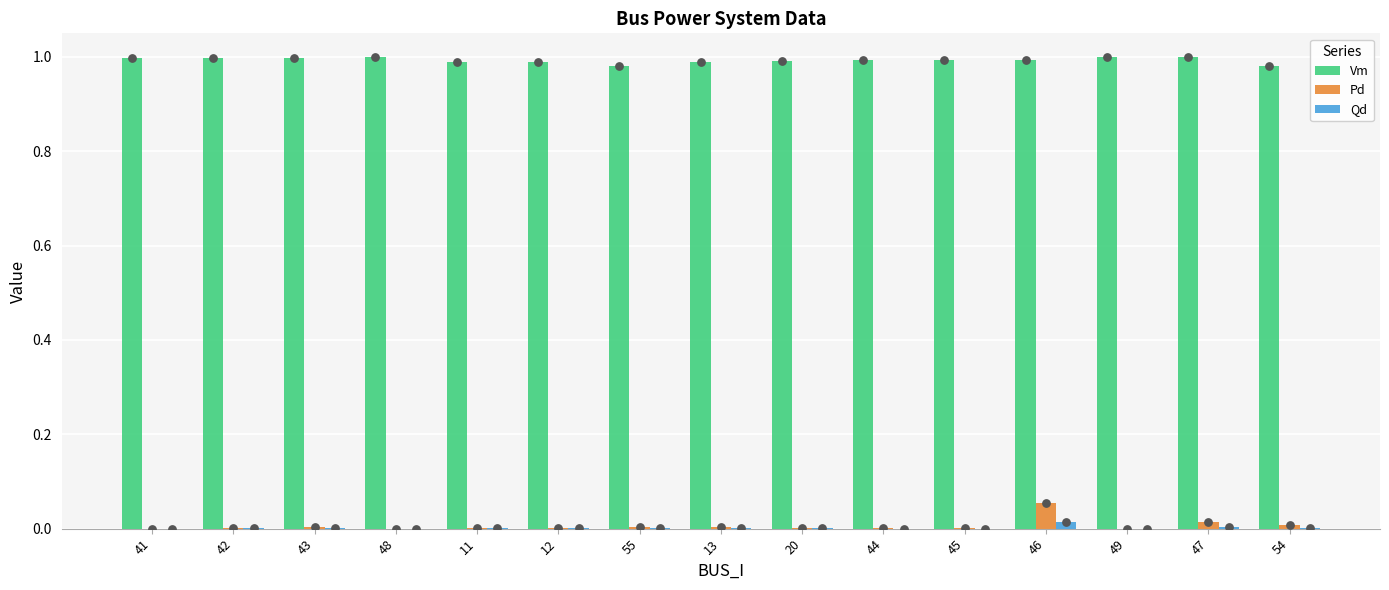

Which series has the largest total across all categories?

Vm